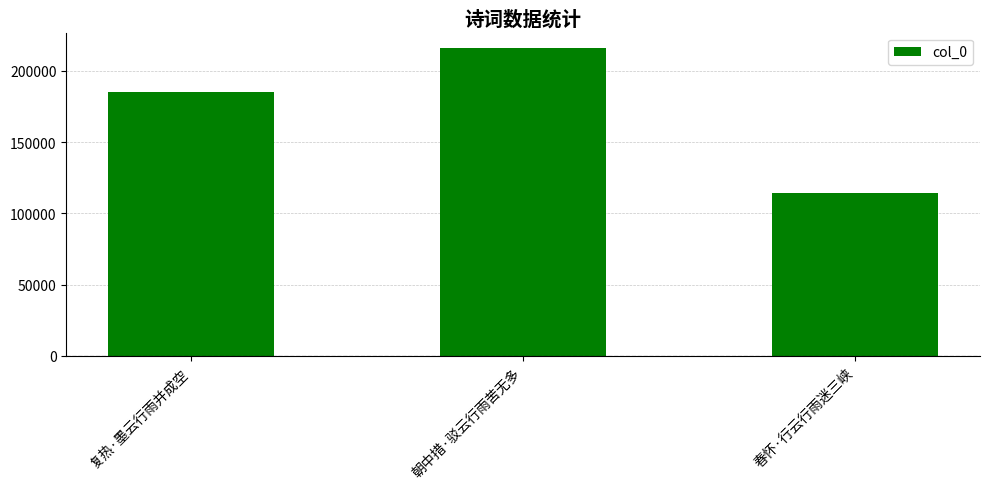

What is the sum of all values?

514788